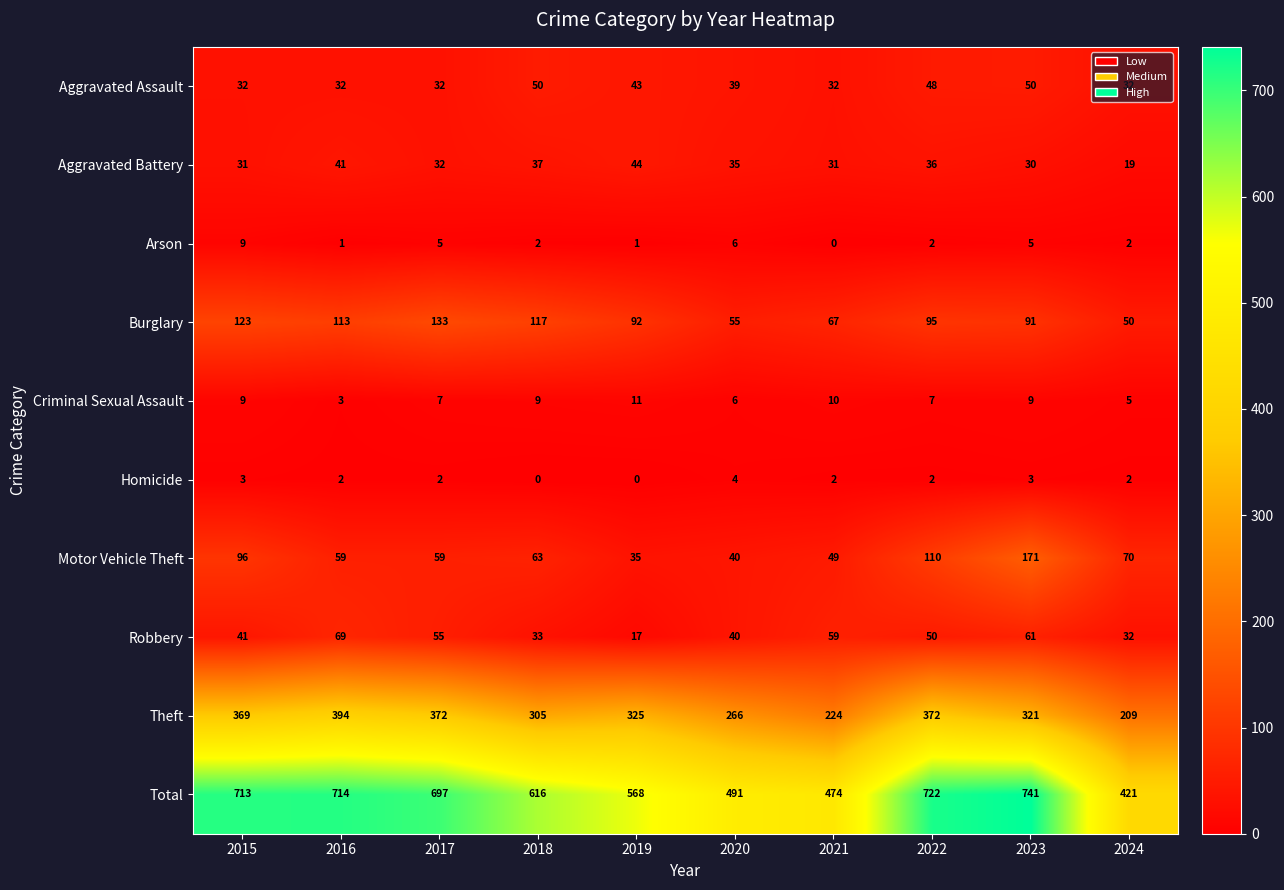

Read the Burglary value at 2020.

55